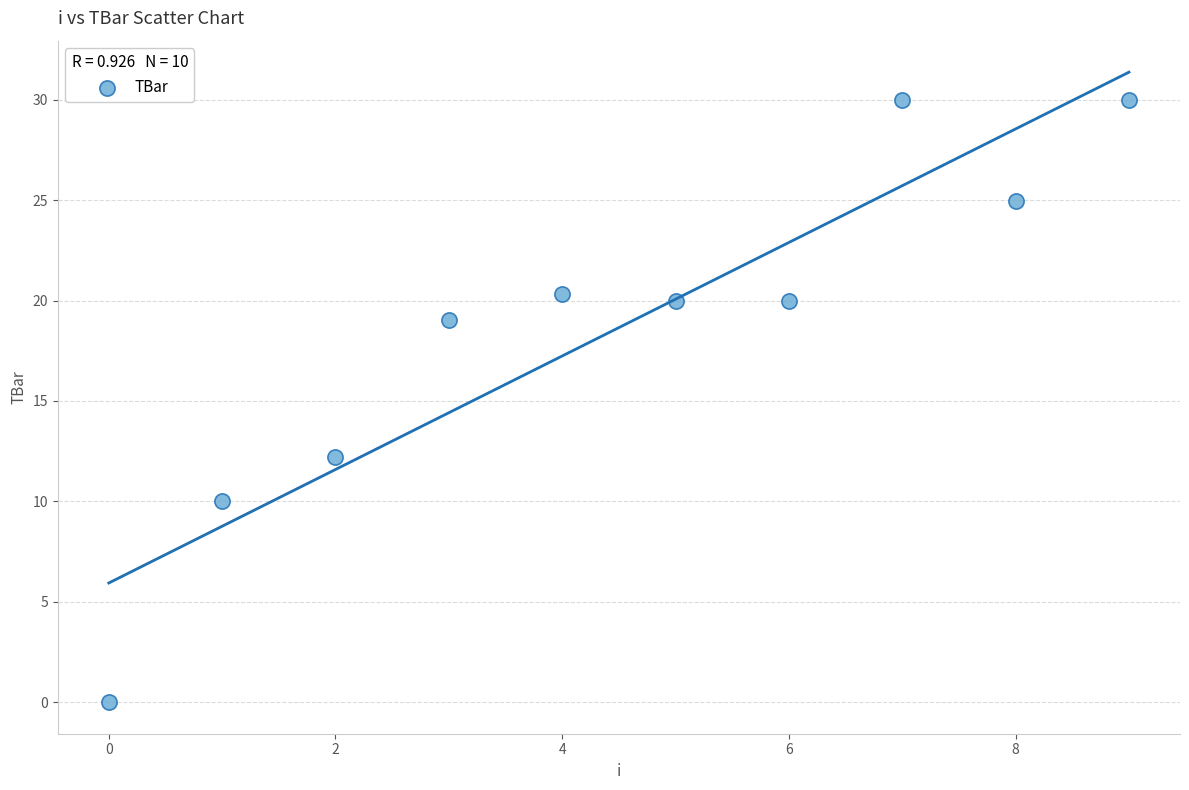

What is the range of Y values (max minus min)?

30.0